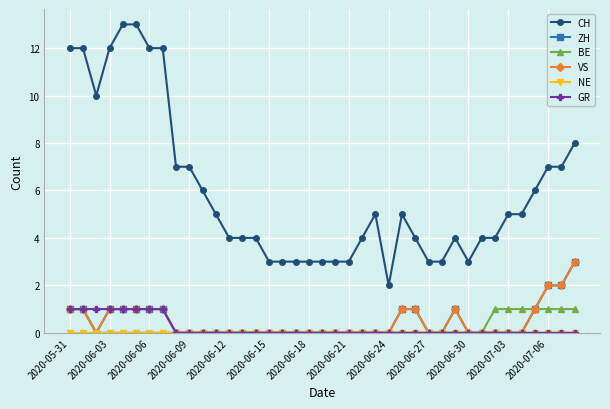

Does the chart have visible grid lines?

Yes